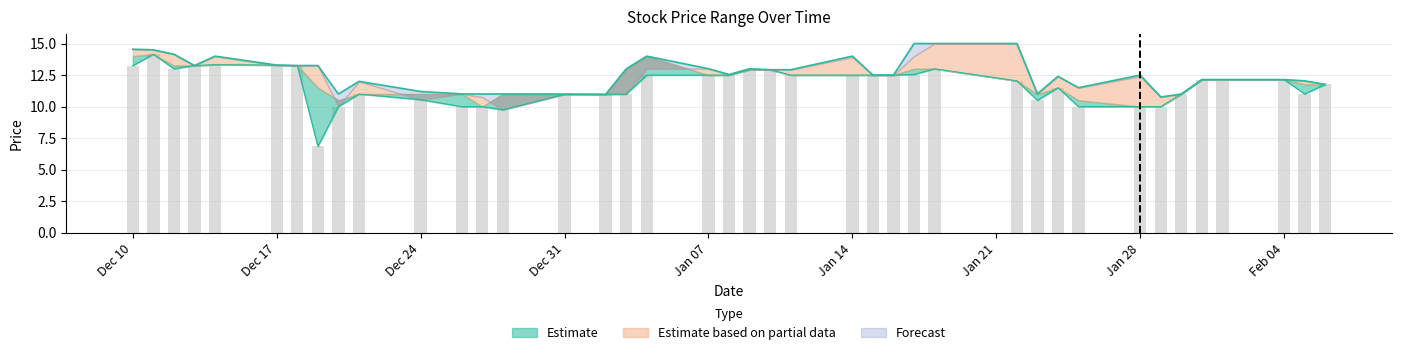

Which category has the highest value across all series?

2019-01-17